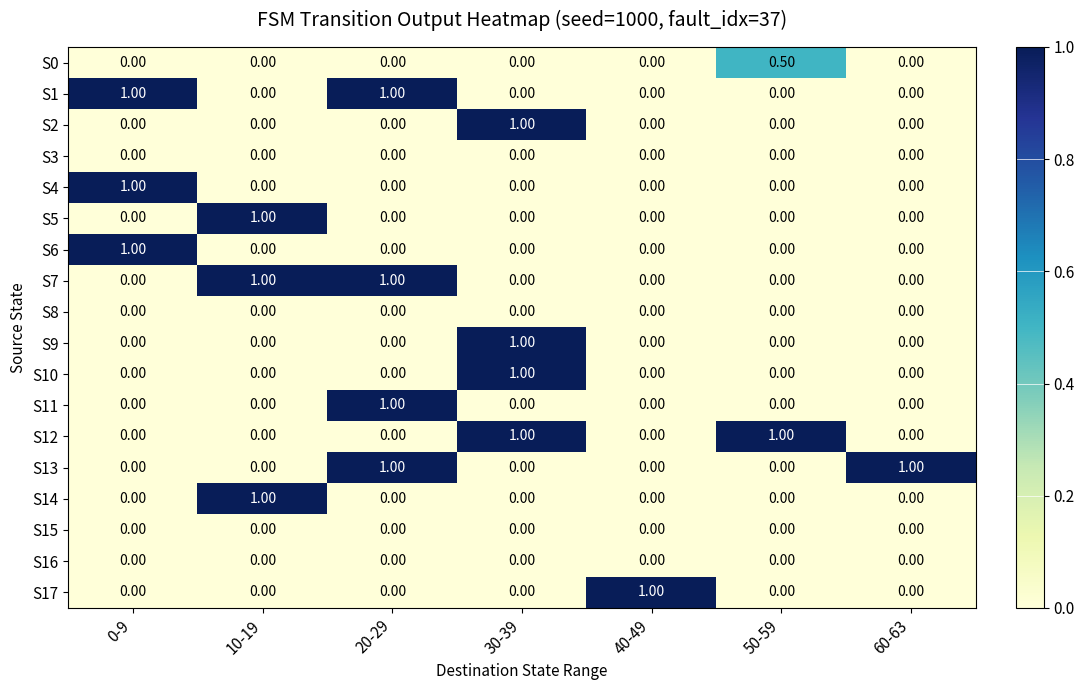

At how many categories does at least one series exceed 0?

7